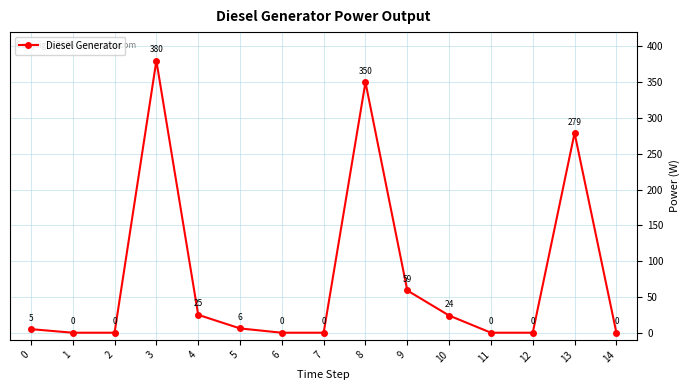

What is the sum of all values?

1128